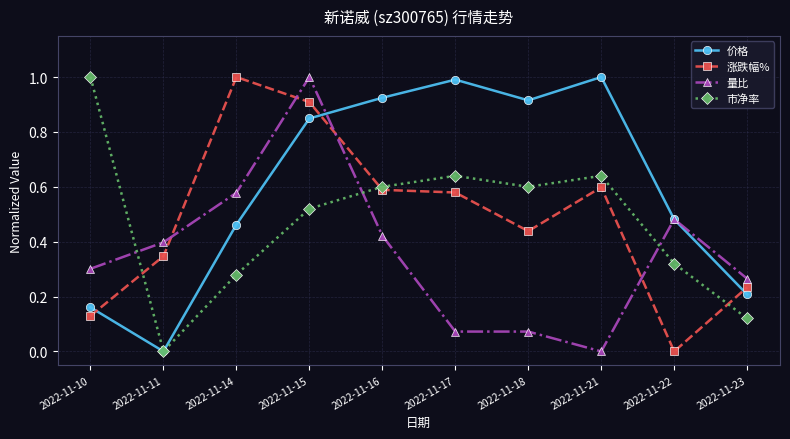

The value of 市净率 at 2022-11-18 is 0.9. True or false?

False